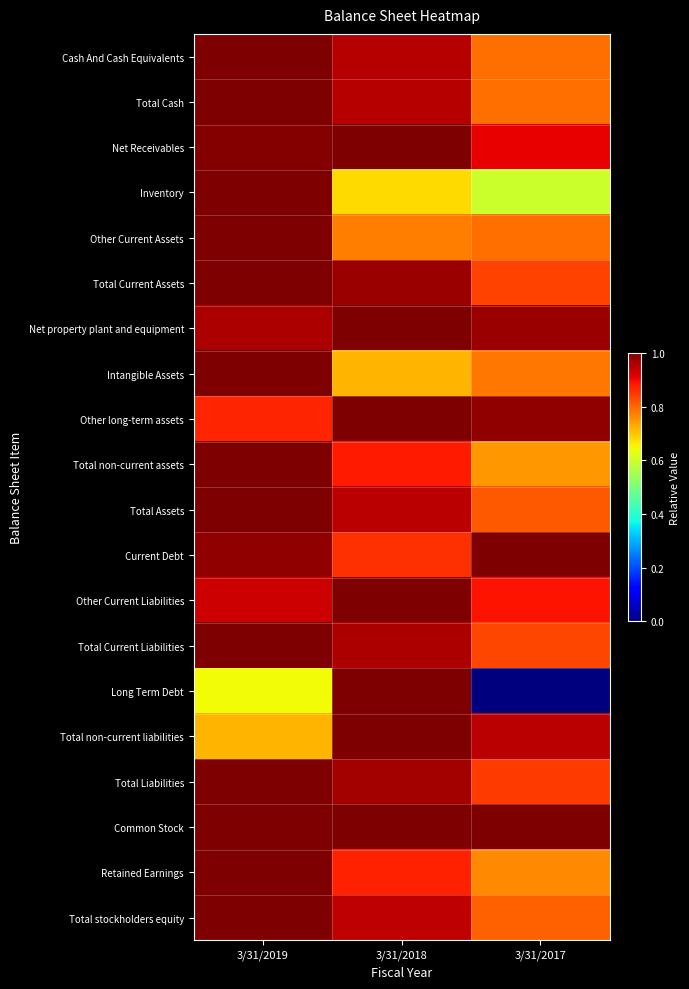

Reading right to left, list all the values displayed in this chart.

Cash And Cash Equivalents: 3/31/2017=0.8	3/31/2018=0.9	3/31/2019=1.0
Total Cash: 3/31/2017=0.8	3/31/2018=0.9	3/31/2019=1.0
Net Receivables: 3/31/2017=0.9	3/31/2018=1.0	3/31/2019=1.0
Inventory: 3/31/2017=0.6	3/31/2018=0.7	3/31/2019=1.0
Other Current Assets: 3/31/2017=0.8	3/31/2018=0.8	3/31/2019=1.0
Total Current Assets: 3/31/2017=0.8	3/31/2018=1.0	3/31/2019=1.0
Net property plant and equipment: 3/31/2017=1.0	3/31/2018=1.0	3/31/2019=1.0
Intangible Assets: 3/31/2017=0.8	3/31/2018=0.7	3/31/2019=1.0
Other long-term assets: 3/31/2017=1.0	3/31/2018=1.0	3/31/2019=0.9
Total non-current assets: 3/31/2017=0.7	3/31/2018=0.9	3/31/2019=1.0
Total Assets: 3/31/2017=0.8	3/31/2018=0.9	3/31/2019=1.0
Current Debt: 3/31/2017=1.0	3/31/2018=0.9	3/31/2019=1.0
Other Current Liabilities: 3/31/2017=0.9	3/31/2018=1.0	3/31/2019=0.9
Total Current Liabilities: 3/31/2017=0.8	3/31/2018=1.0	3/31/2019=1.0
Long Term Debt: 3/31/2017=0.0	3/31/2018=1.0	3/31/2019=0.6
Total non-current liabilities: 3/31/2017=0.9	3/31/2018=1.0	3/31/2019=0.7
Total Liabilities: 3/31/2017=0.8	3/31/2018=1.0	3/31/2019=1.0
Common Stock: 3/31/2017=1.0	3/31/2018=1.0	3/31/2019=1.0
Retained Earnings: 3/31/2017=0.8	3/31/2018=0.9	3/31/2019=1.0
Total stockholders equity: 3/31/2017=0.8	3/31/2018=0.9	3/31/2019=1.0